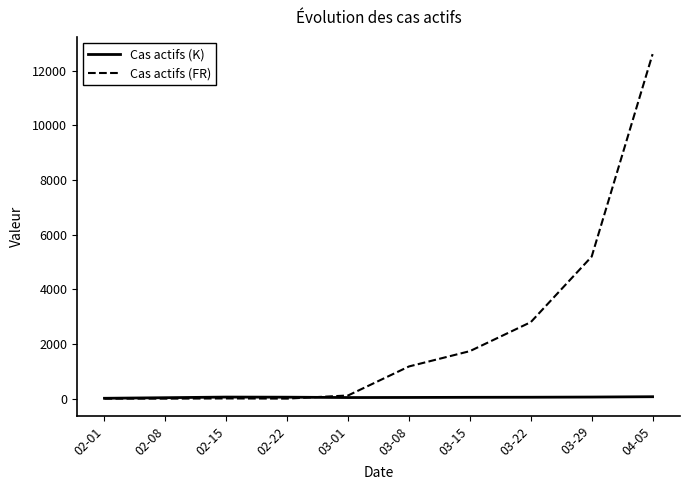

Between 02-08 and 03-08, which series saw the biggest shift?

Cas actifs (FR)